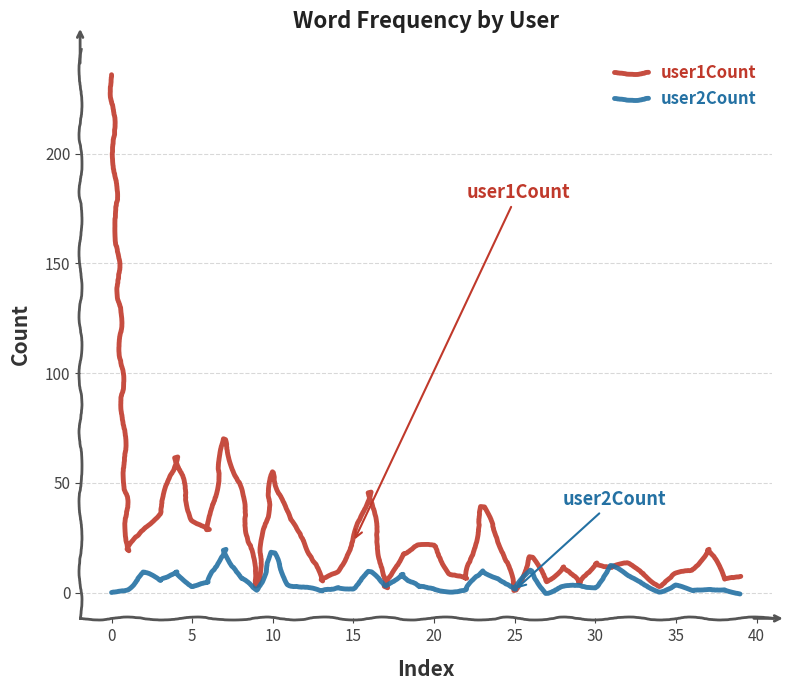

List the series in order of their overall mean, highest first.

user1Count, user2Count